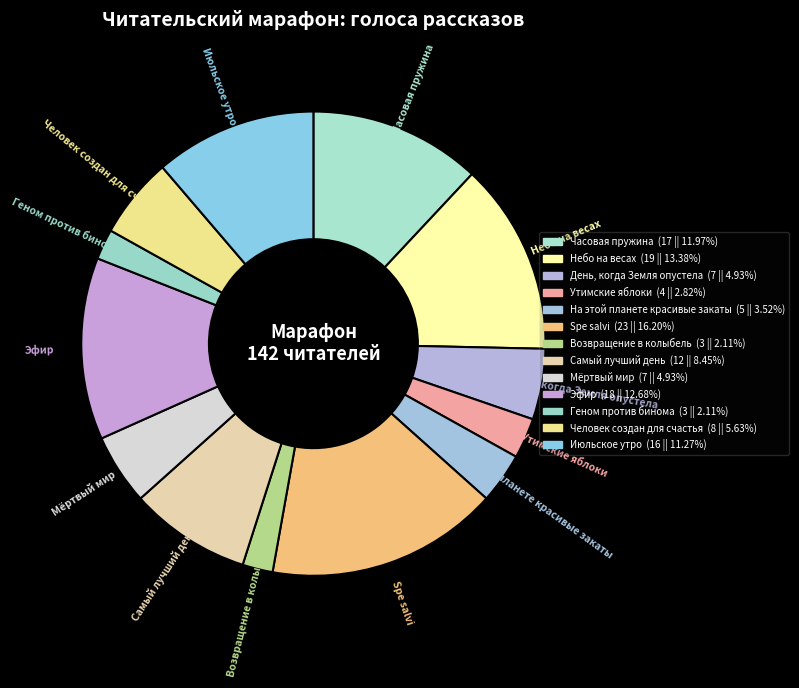

Approximately how many times larger is the value at Самый лучший день compared to Мёртвый мир?

1.7